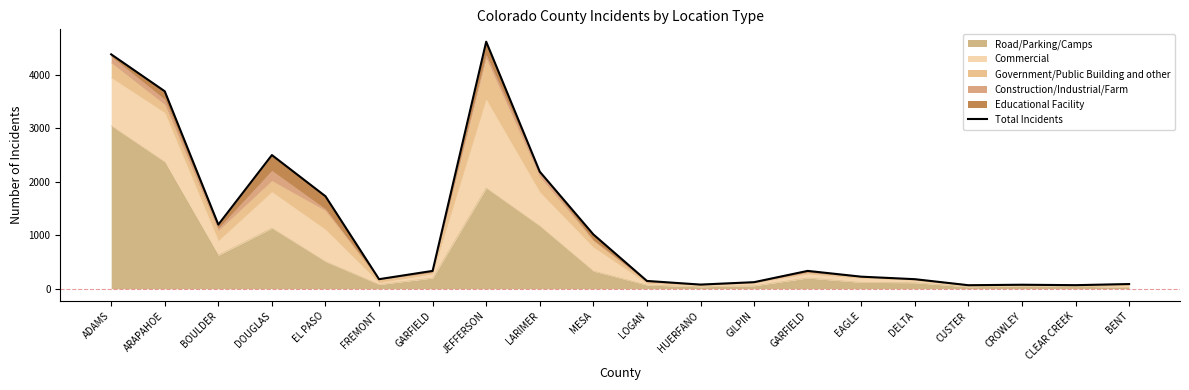

At which category does the chart reach its minimum across all series?

CUSTER